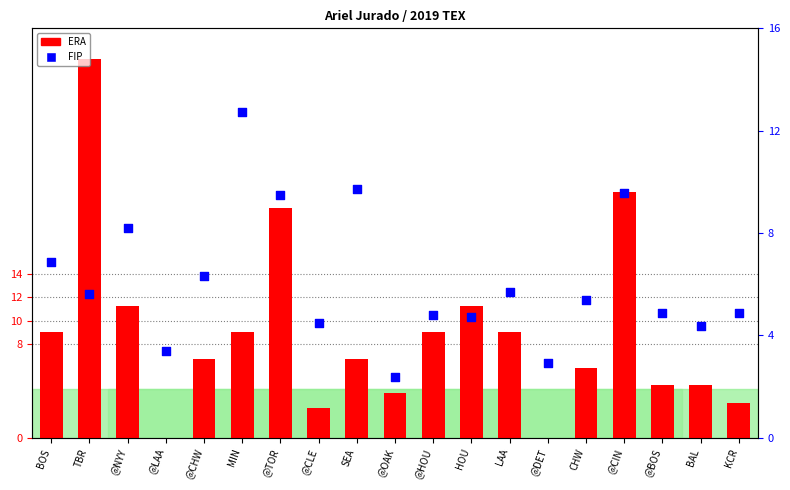

What is the total value across all series at @DET?

2.9